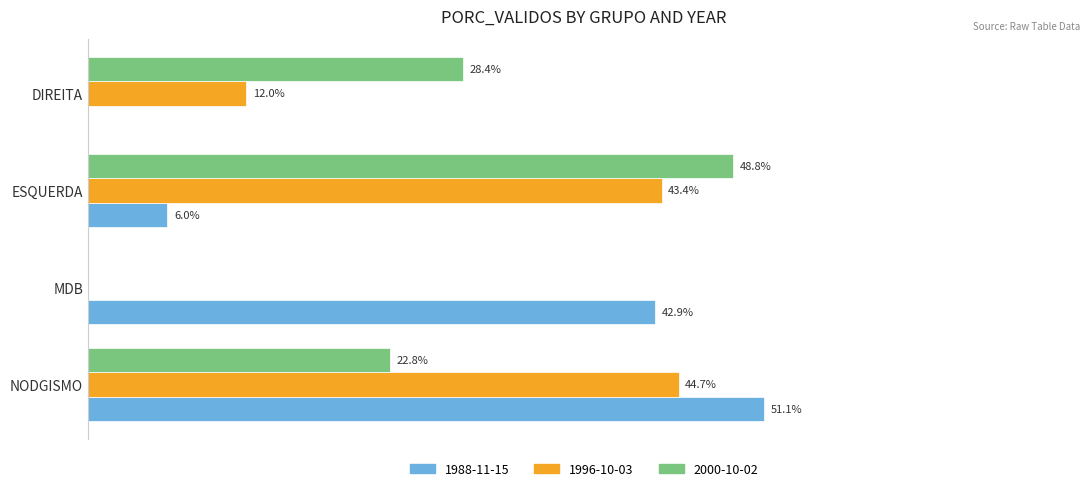

Which category has the highest value across all series?

NODGISMO